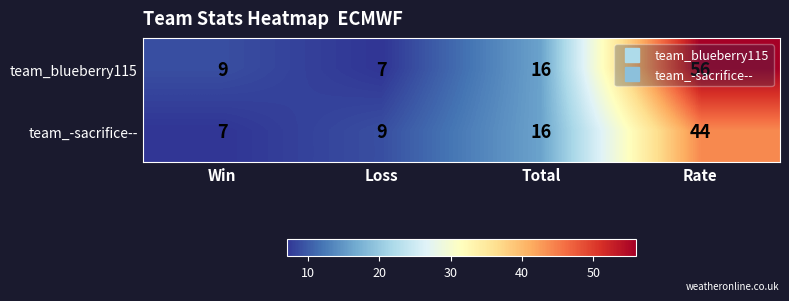

What is the difference between the maximum and second lowest values in the team_blueberry115 series?

47